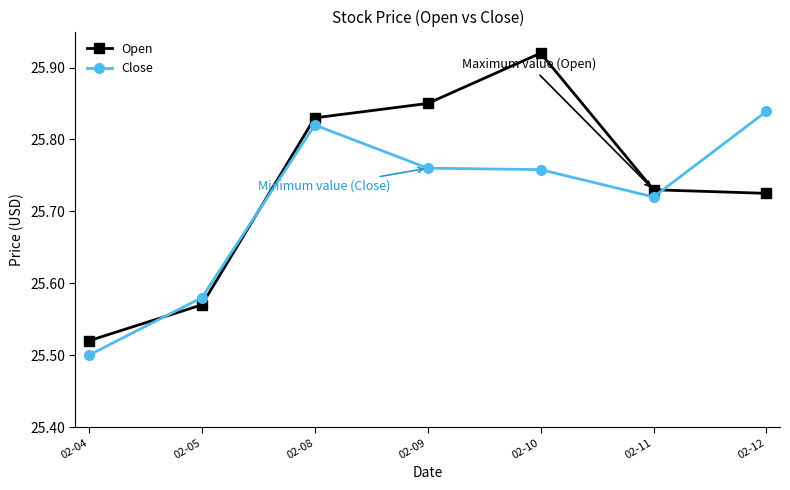

What is the sum of the Close values at 02-05 and 02-10?

51.3